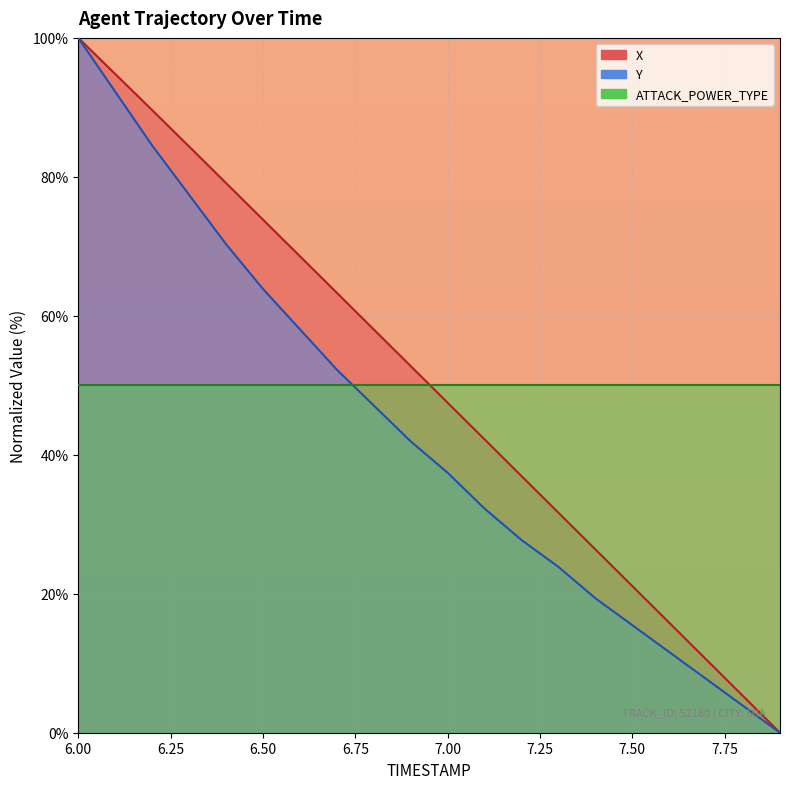

Is the value of X at 7.9 greater than the value of Y at 7.0?

No